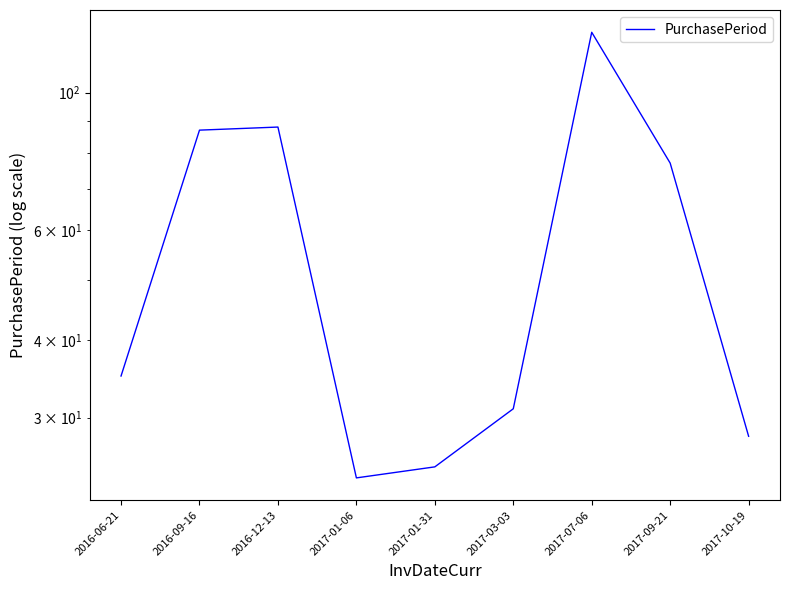

Does the chart have visible grid lines?

No